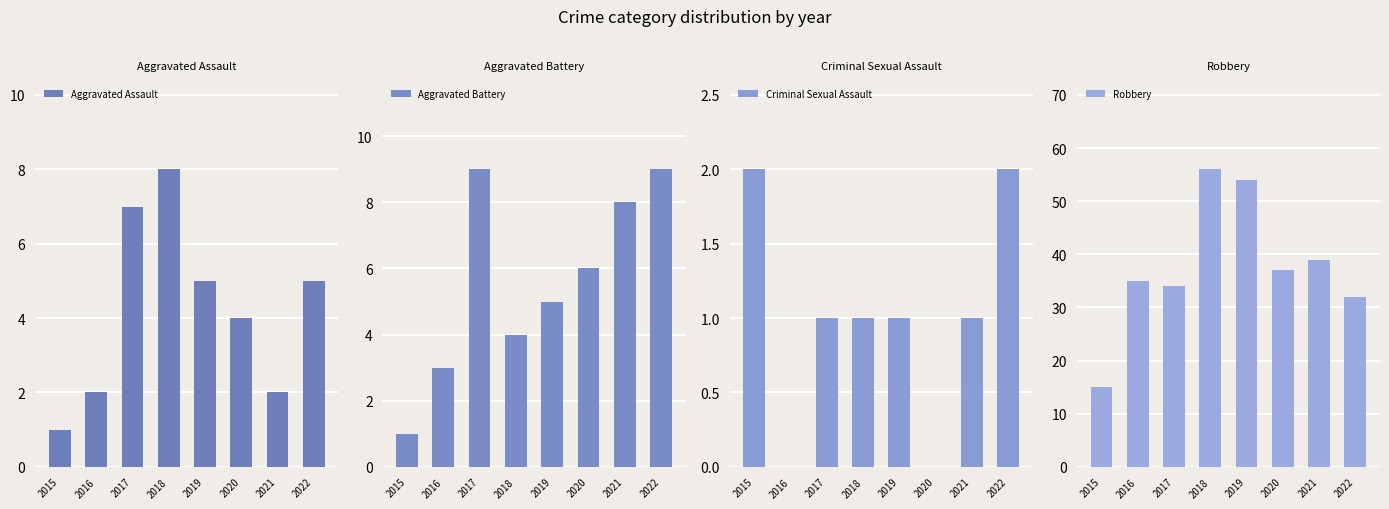

What is the value of the Criminal Sexual Assault bar at the 5th from the left?

1